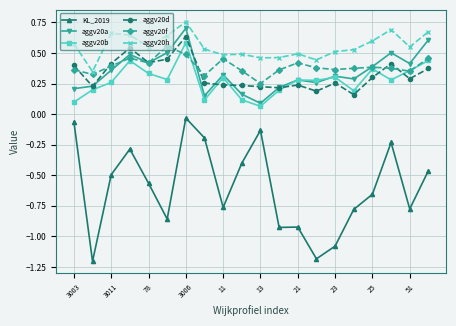

True or false: aggv20b has more than 1 points higher than both neighbors.

True